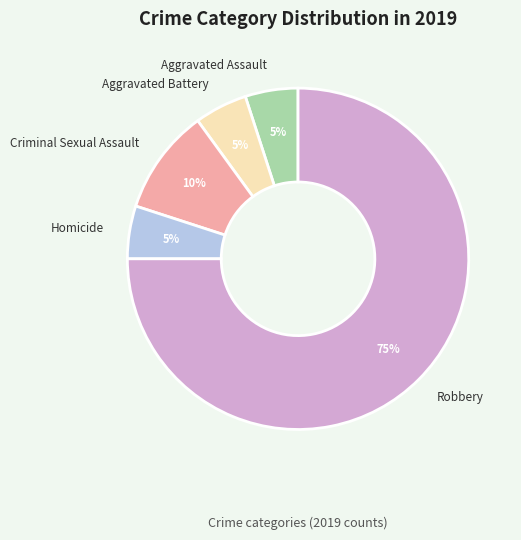

To the nearest percent, what is the difference between the largest and smallest slice percentages?

70%